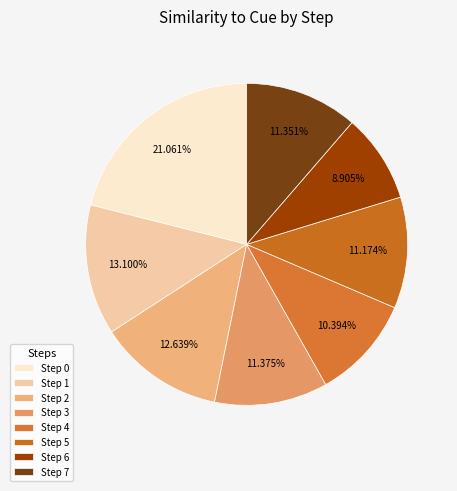

Count the number of slices in the pie.

8